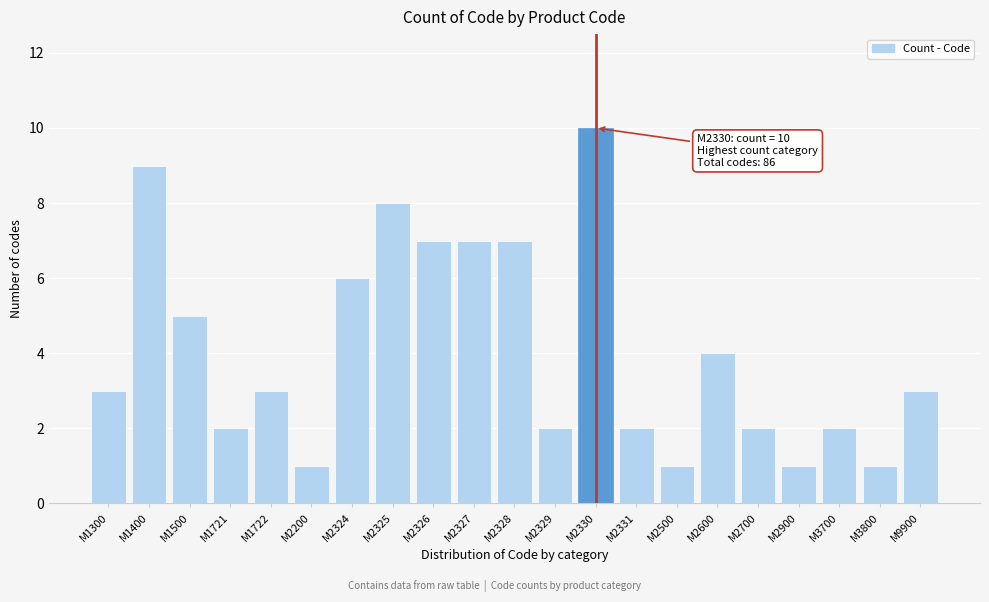

Reading right to left, transcribe all the data shown in this chart.

M9900=3	M3800=1	M3700=2	M2900=1	M2700=2	M2600=4	M2500=1	M2331=2	M2330=10	M2329=2	M2328=7	M2327=7	M2326=7	M2325=8	M2324=6	M2200=1	M1722=3	M1721=2	M1500=5	M1400=9	M1300=3